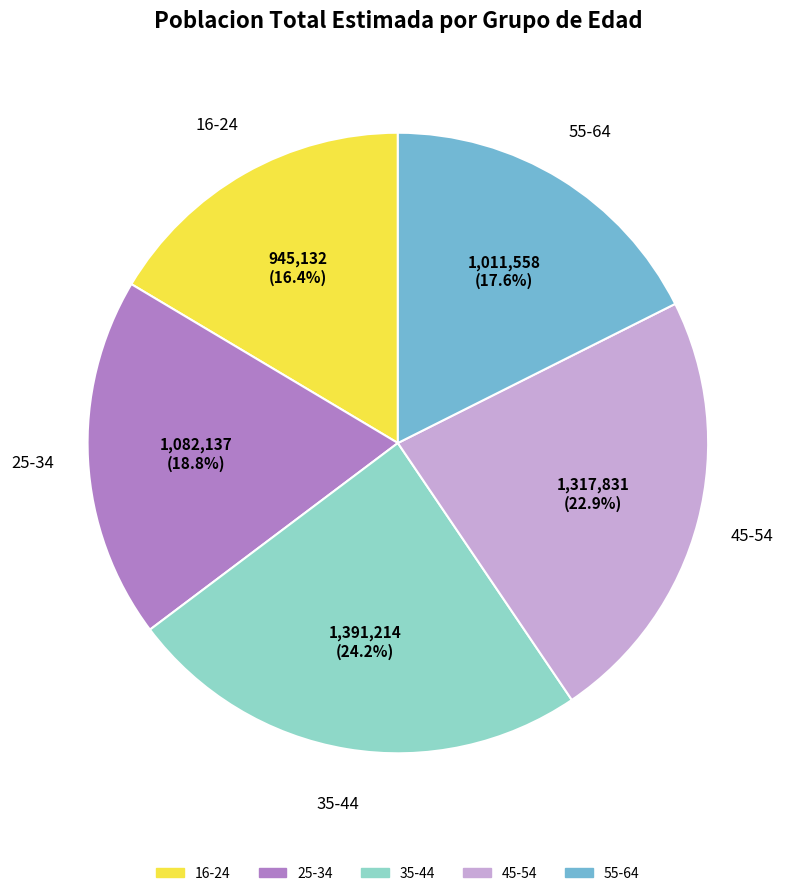

Does any single category account for the majority?

No